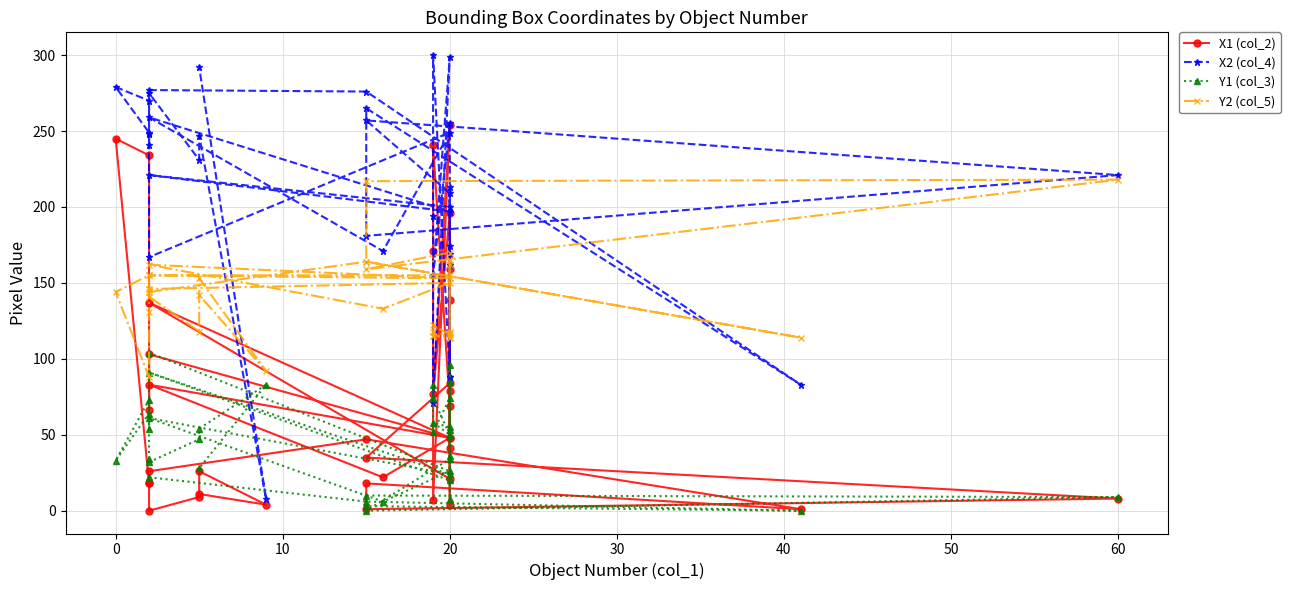

How many values in X1 (col_2) are above zero?

36